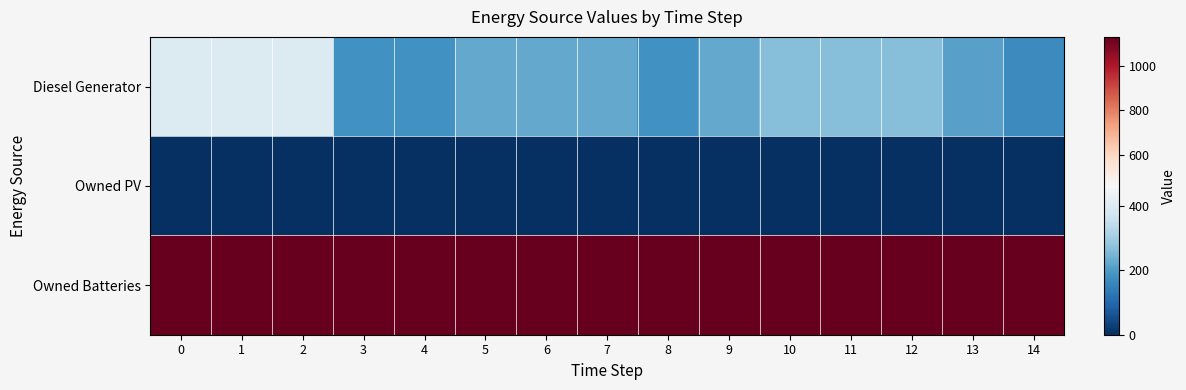

Reading right to left, transcribe all the data shown in this chart.

Diesel Generator: 14=167	13=211	12=266	11=266	10=266	9=226	8=182	7=226	6=226	5=226	4=182	3=182	2=400	1=400	0=400
Owned PV: 14=0	13=0	12=0	11=0	10=0	9=0	8=0	7=0	6=0	5=0	4=0	3=0	2=0	1=0	0=0
Owned Batteries: 14=1129	13=1129	12=1129	11=1129	10=1129	9=1129	8=1129	7=1129	6=1129	5=1129	4=1129	3=1129	2=1129	1=1129	0=1129